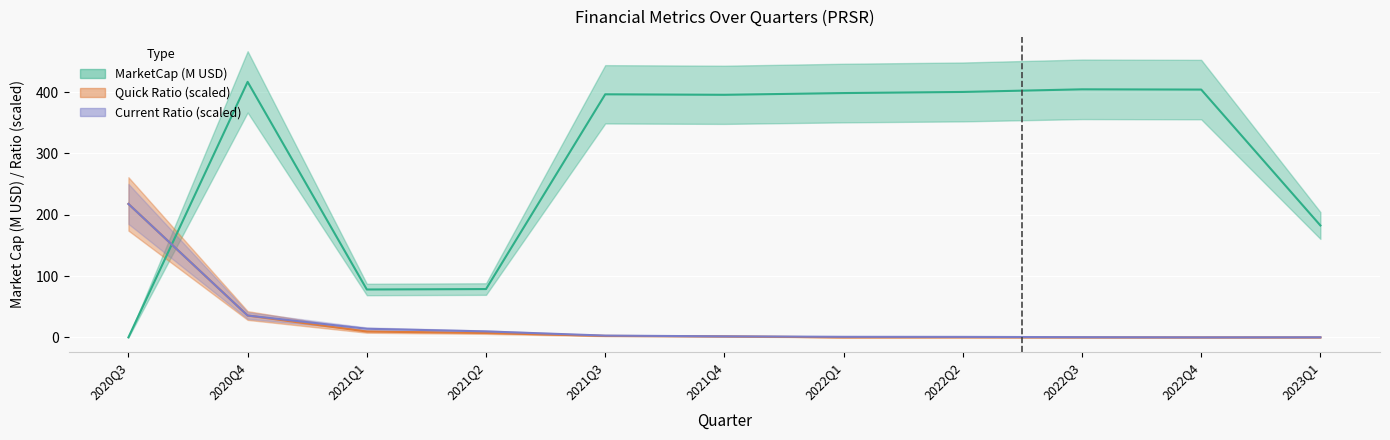

At how many categories does at least one series exceed 339?

7